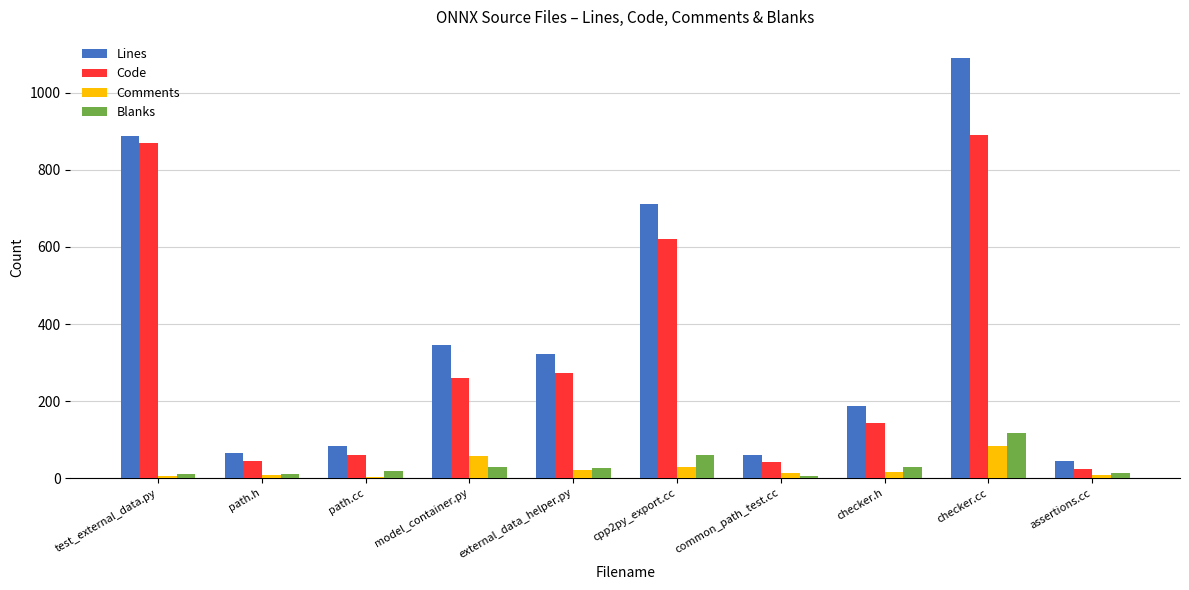

What is the difference between the maximum and minimum values in the Comments series?

78